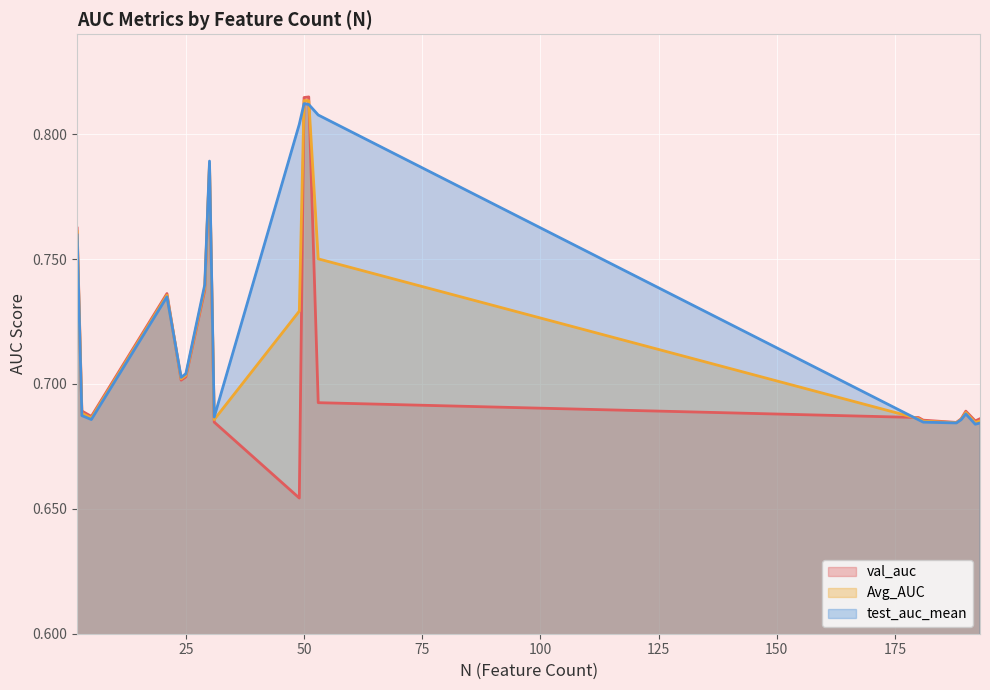

What is the average value of the test_auc_mean series?

0.7